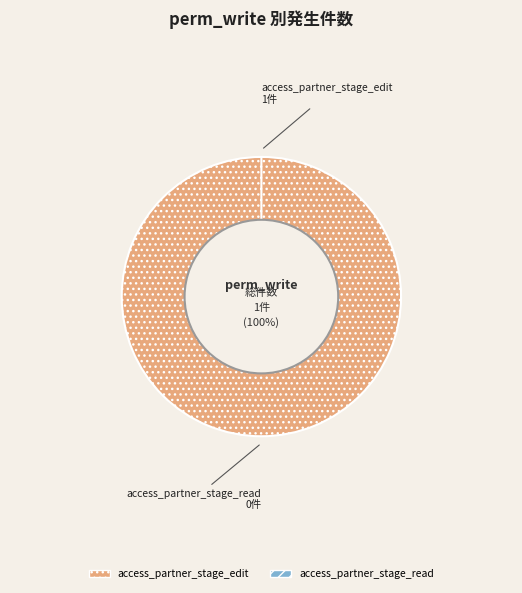

To the nearest percent, what is the average slice percentage?

50%